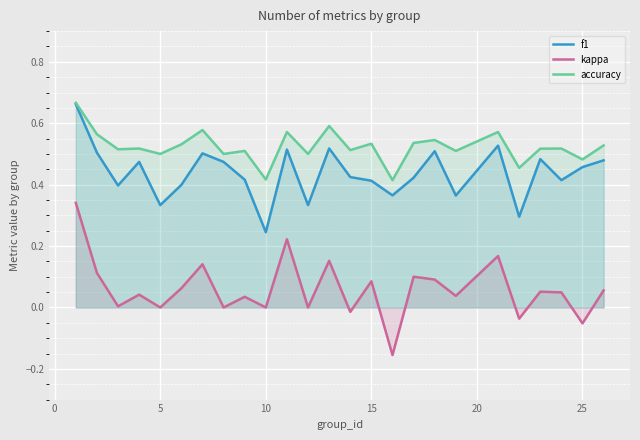

True or false: kappa and f1 cross at least once.

False